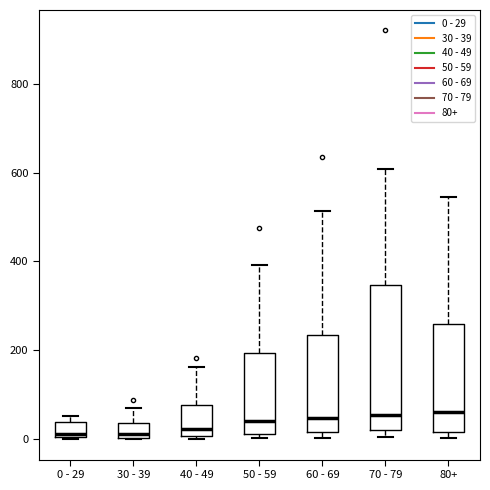

Which box is the tallest, from its lower edge to its upper edge?

70 - 79